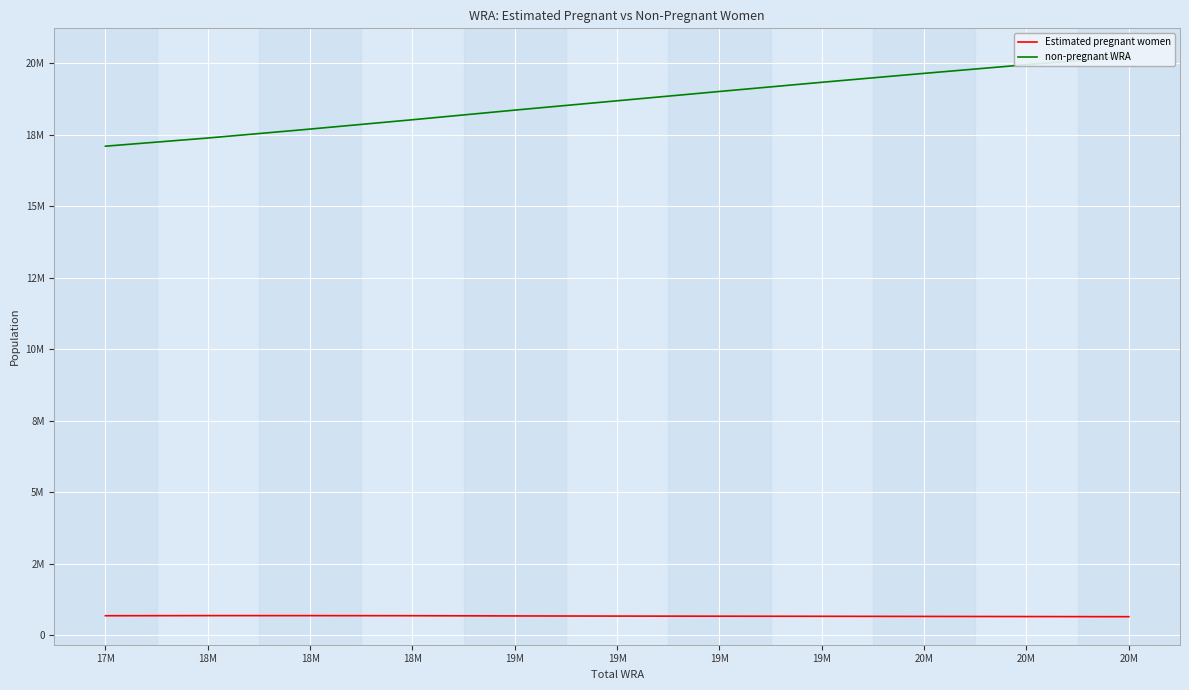

Is this an area chart (filled region under the line)?

No